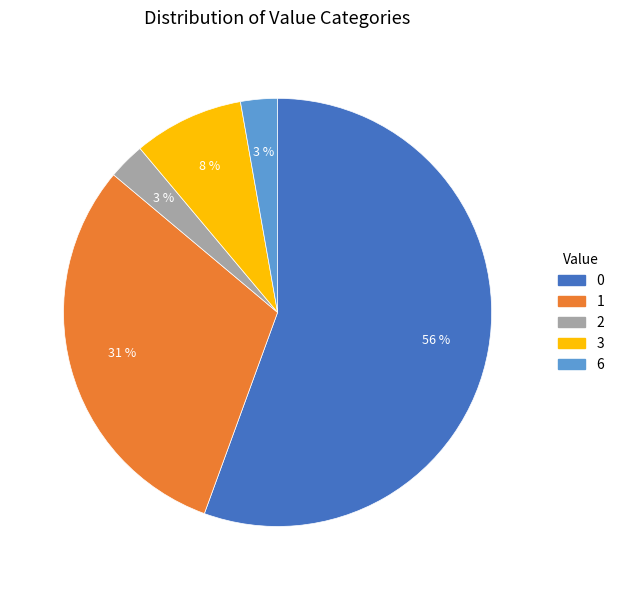

Does any single category account for the majority?

Yes